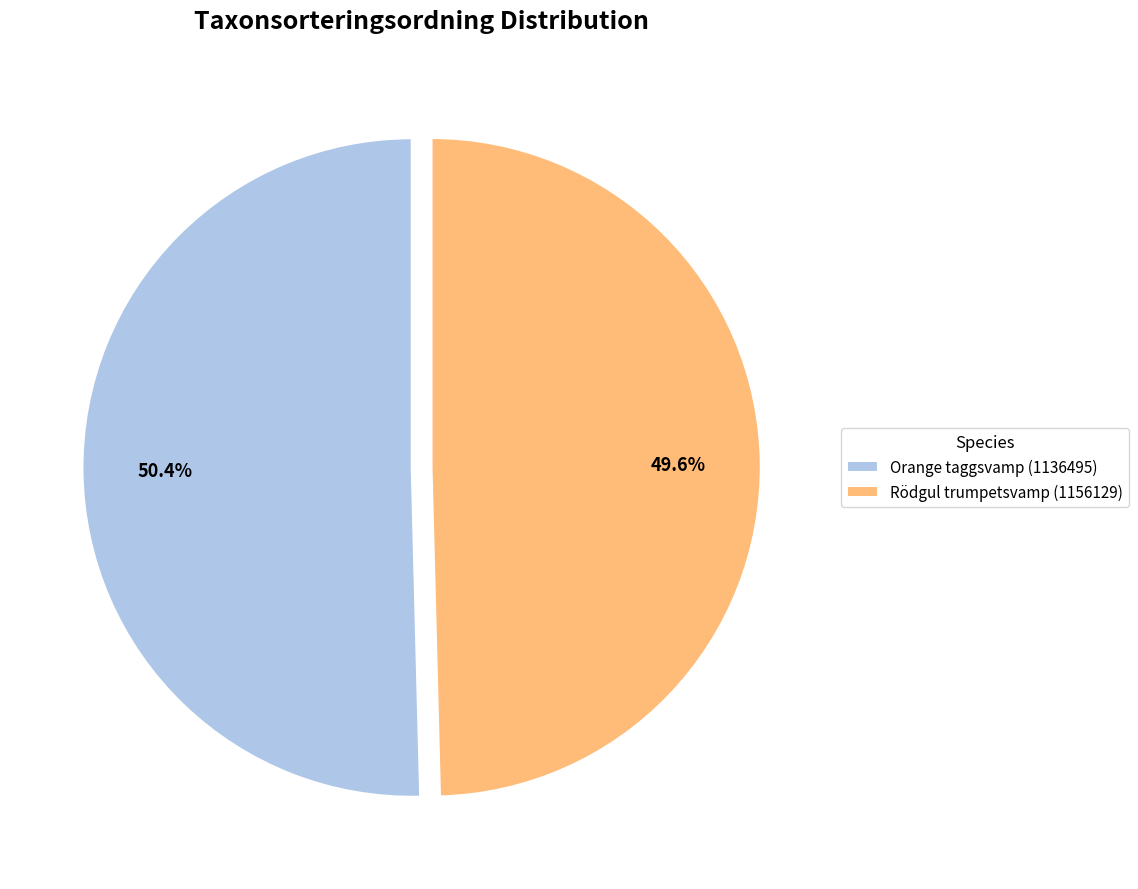

Which category accounts for the majority?

Orange taggsvamp (1136495)